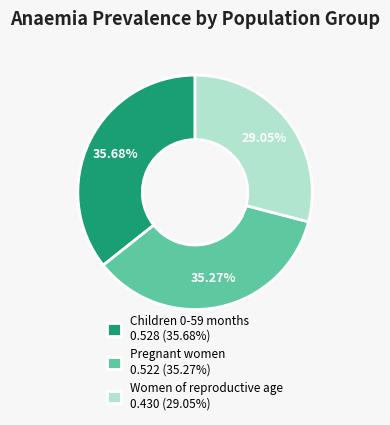

The Pregnant women slice represents 47% of the pie. True or false?

False